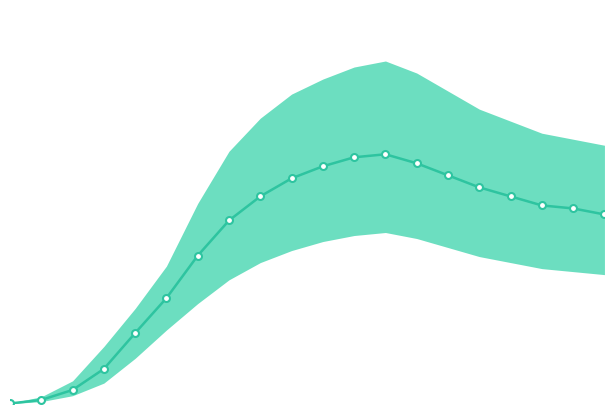

Does the chart display data point markers on the line(s)?

Yes